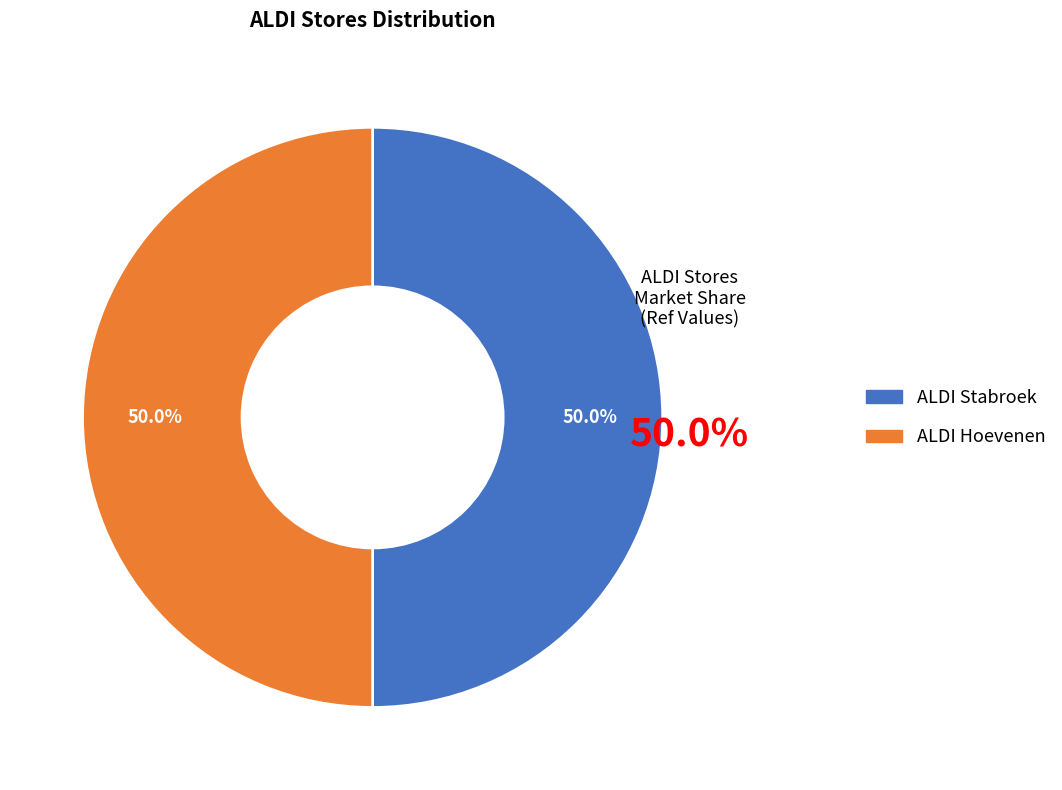

True or false: ALDI Hoevenen accounts for 50% of the total.

True